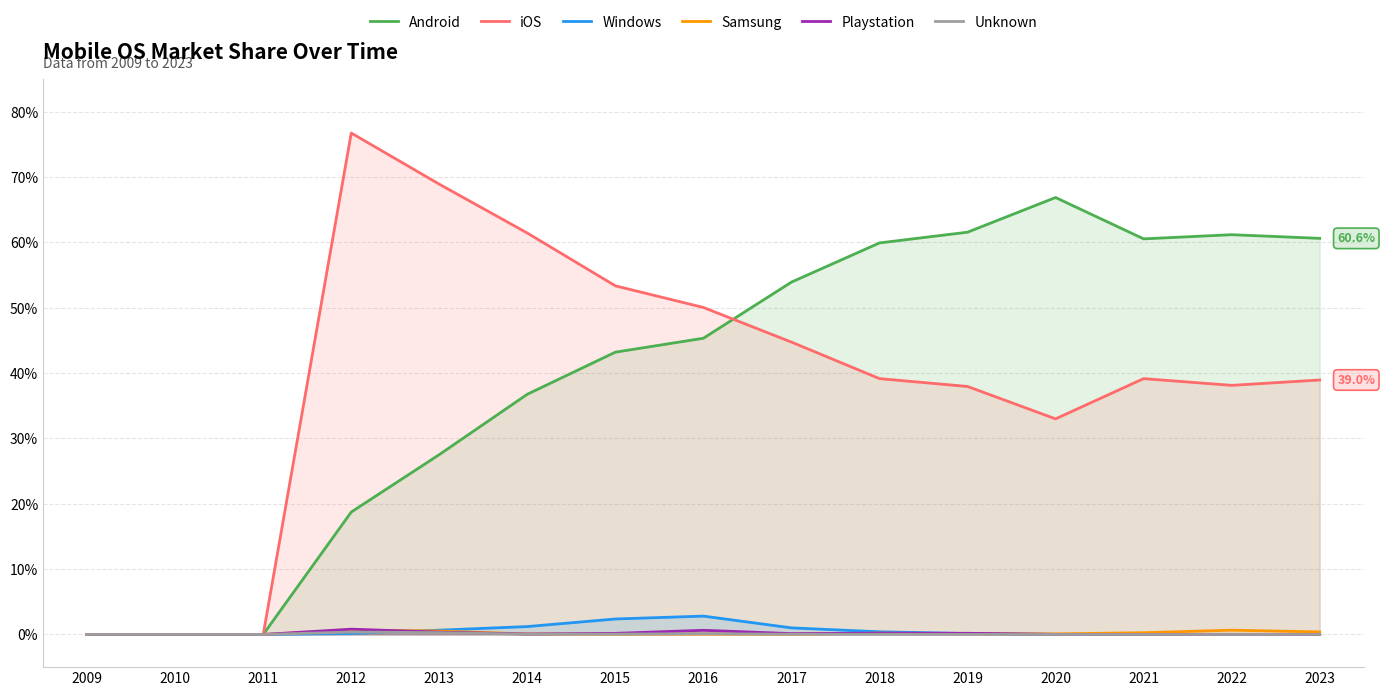

True or false: iOS and Unknown cross at least once.

False